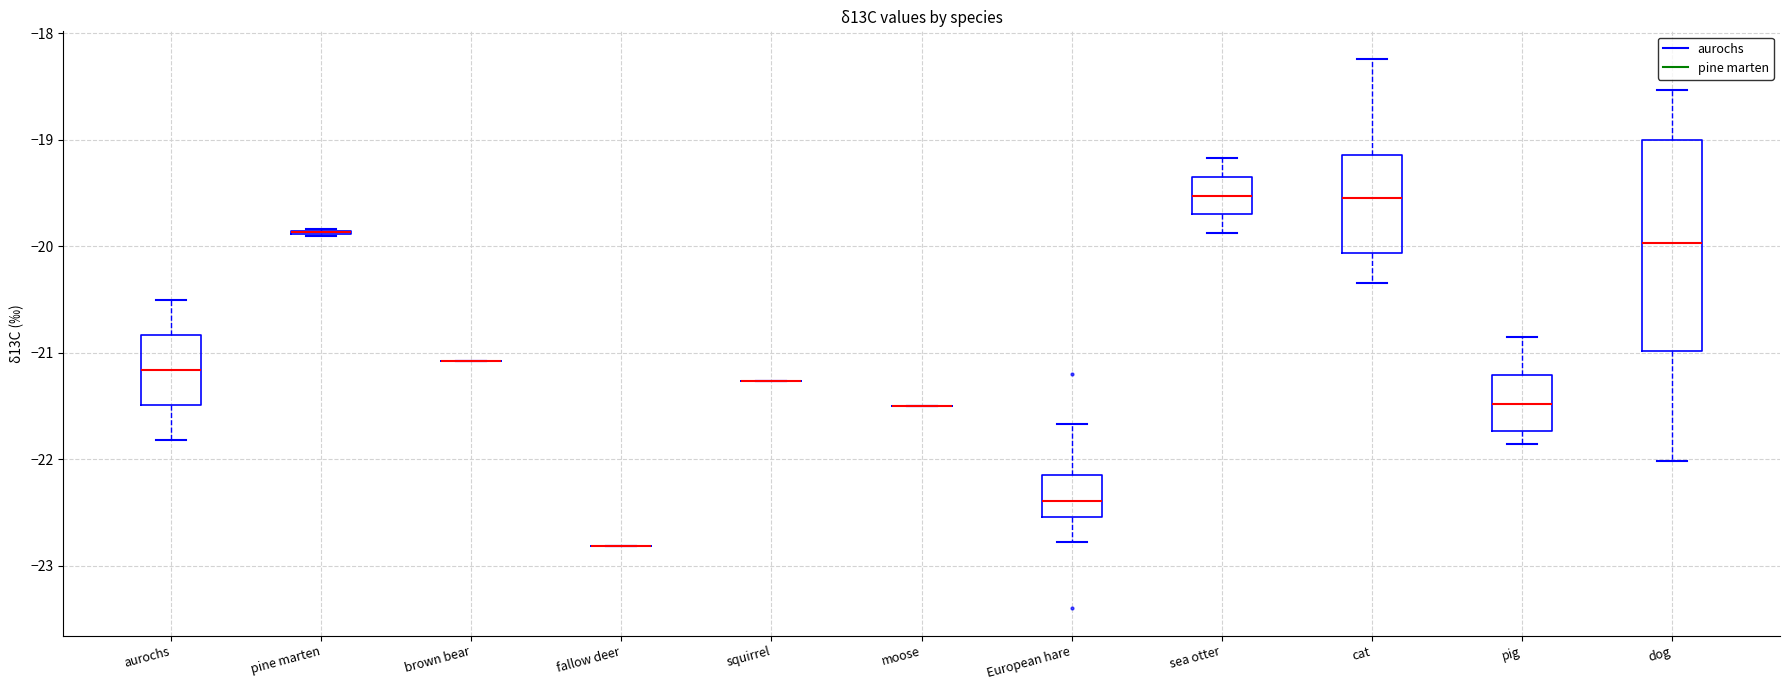

Comparing the boxes themselves (not the whiskers), which one is the tallest?

dog